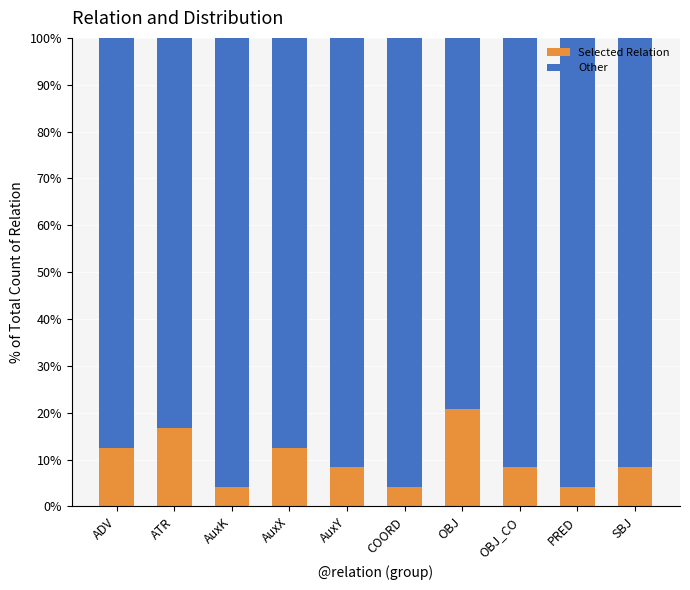

How many bars are there in total?

10